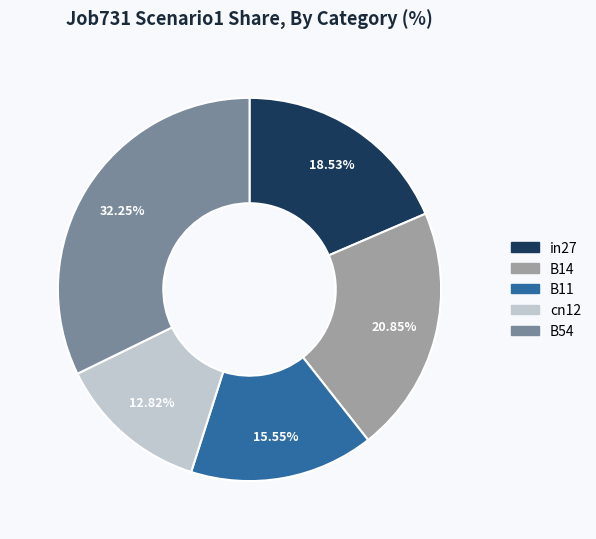

What is the total percentage of B54 and B14?

53.1%